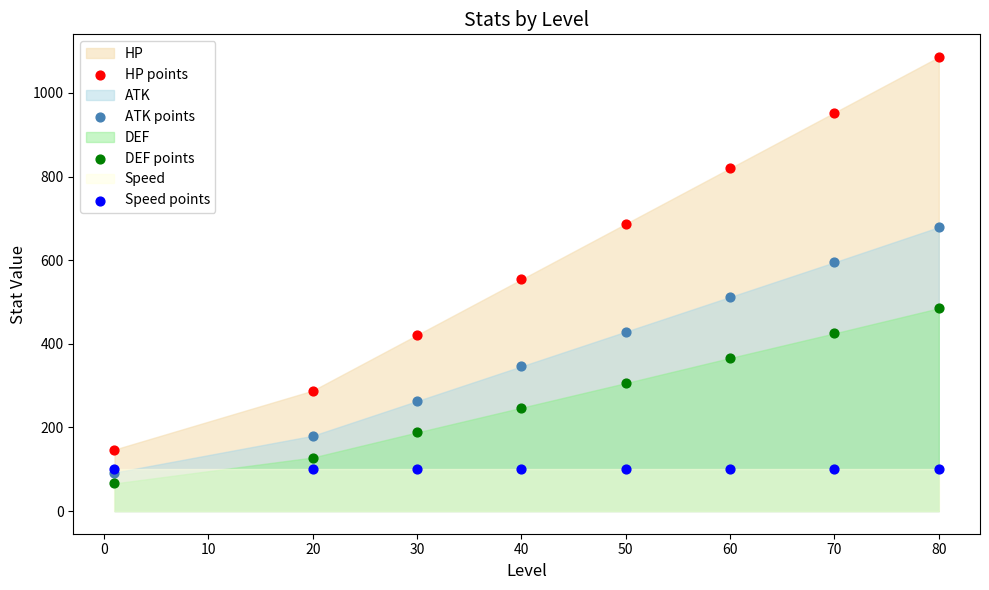

Which series reaches the minimum Y coordinate?

DEF points